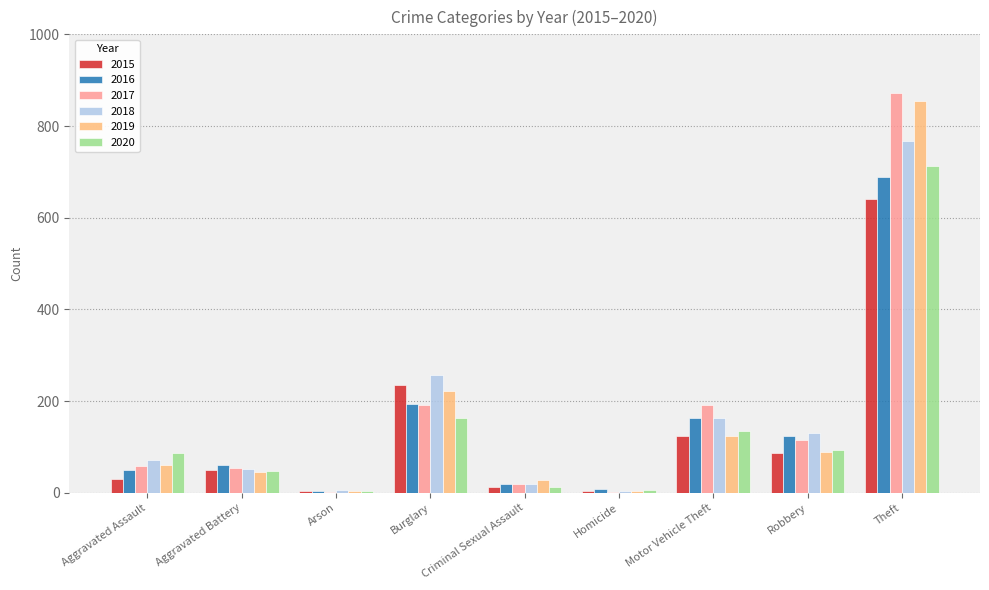

Which category has the highest value across all series?

Theft